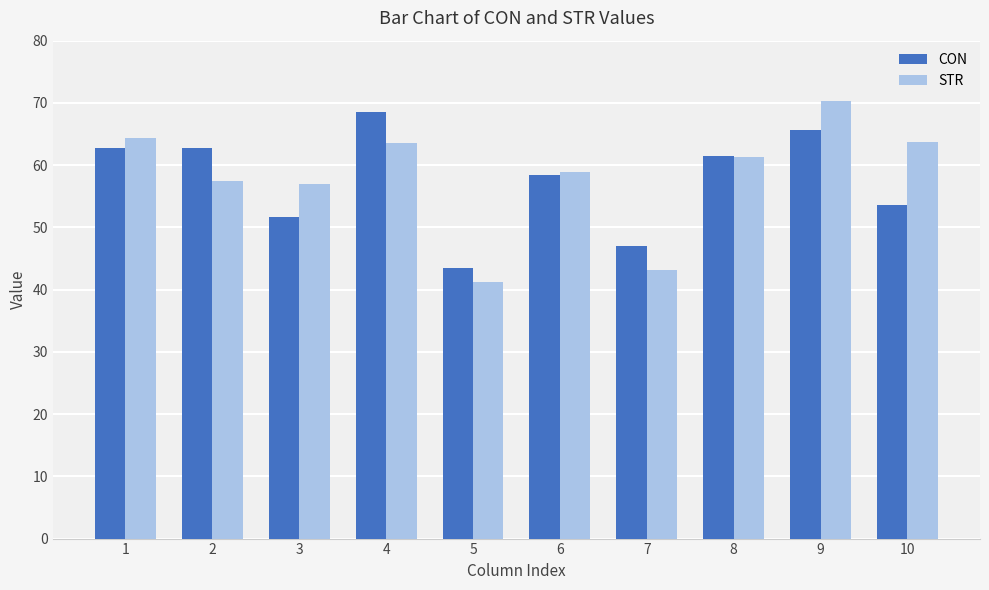

Which series changed the most between 5 and 10?

STR